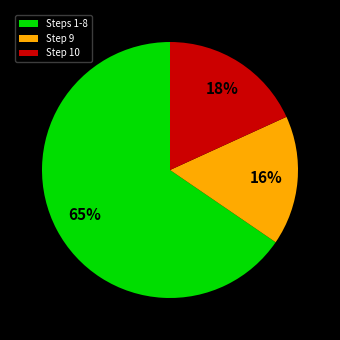

True or false: Step 9 accounts for 16% of the total.

True